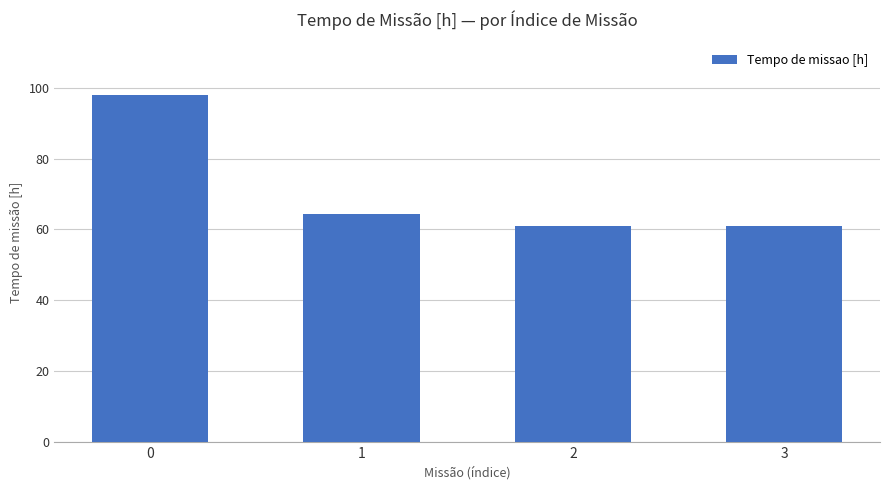

Where is the data nearest to the value 79?

1